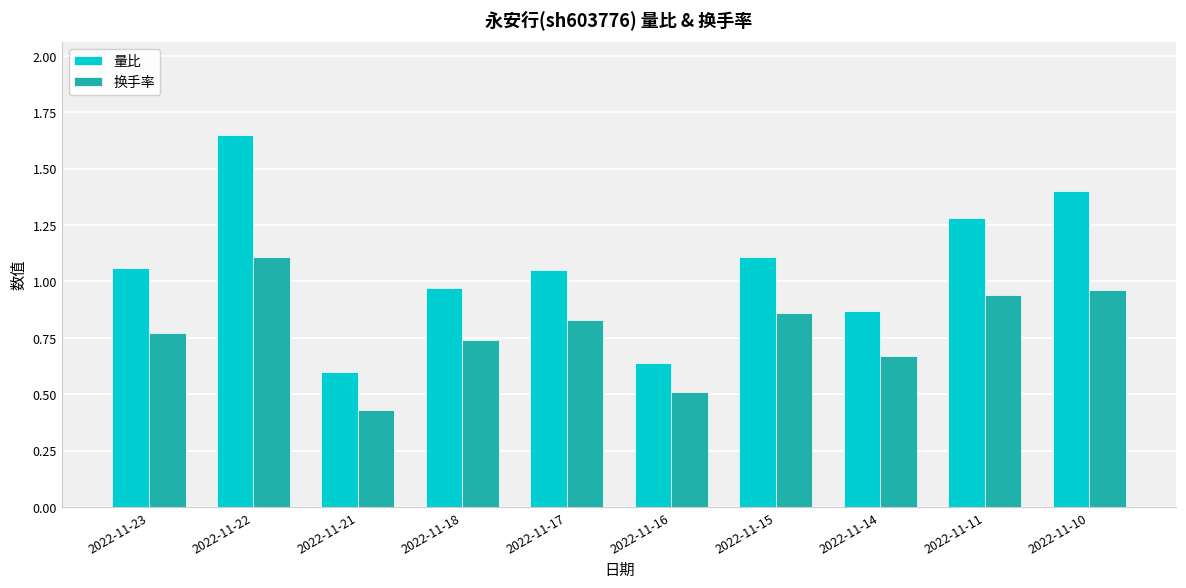

Is it true that 换手率 equals 0.2 at 2022-11-18?

False